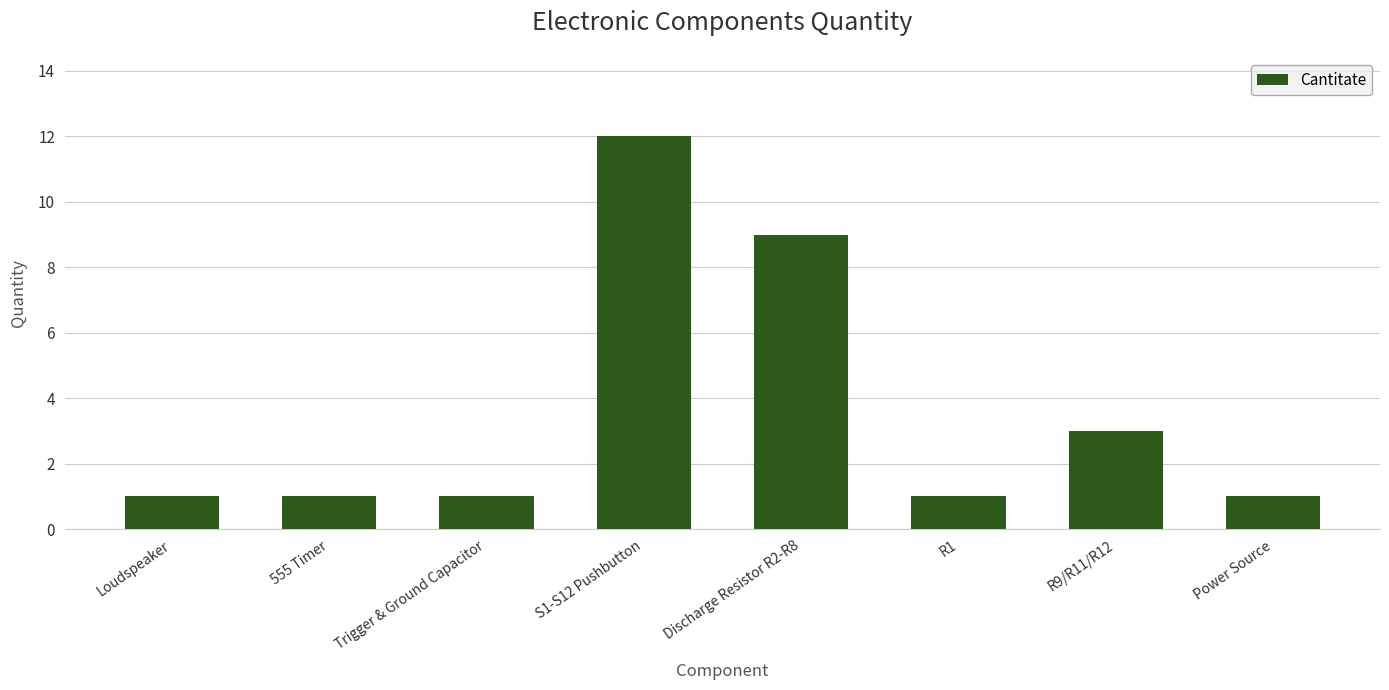

Which has a higher value, R1 or Discharge Resistor R2-R8?

Discharge Resistor R2-R8